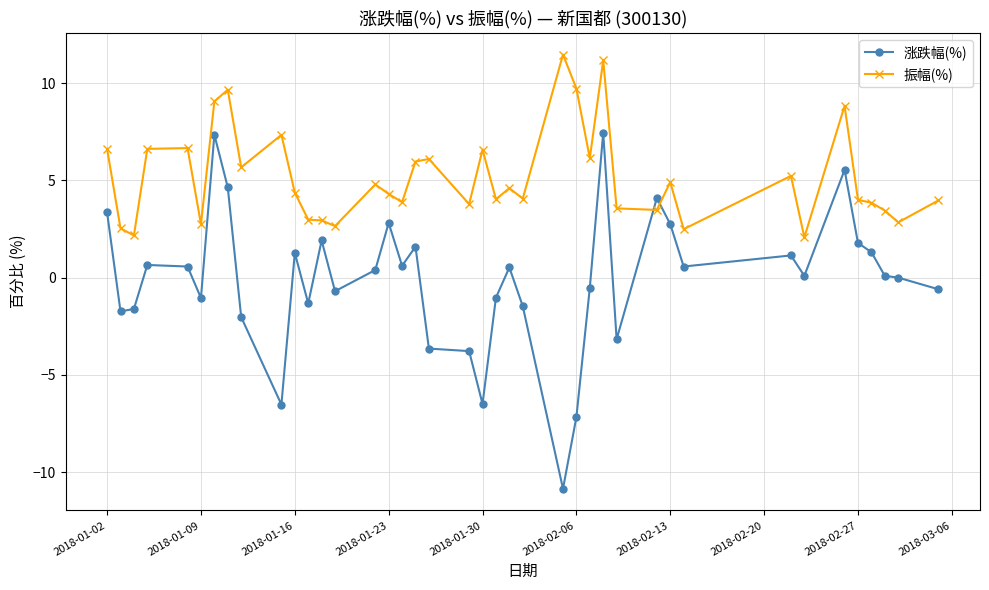

Rank the series by their maximum value, from lowest to highest.

涨跌幅(%), 振幅(%)